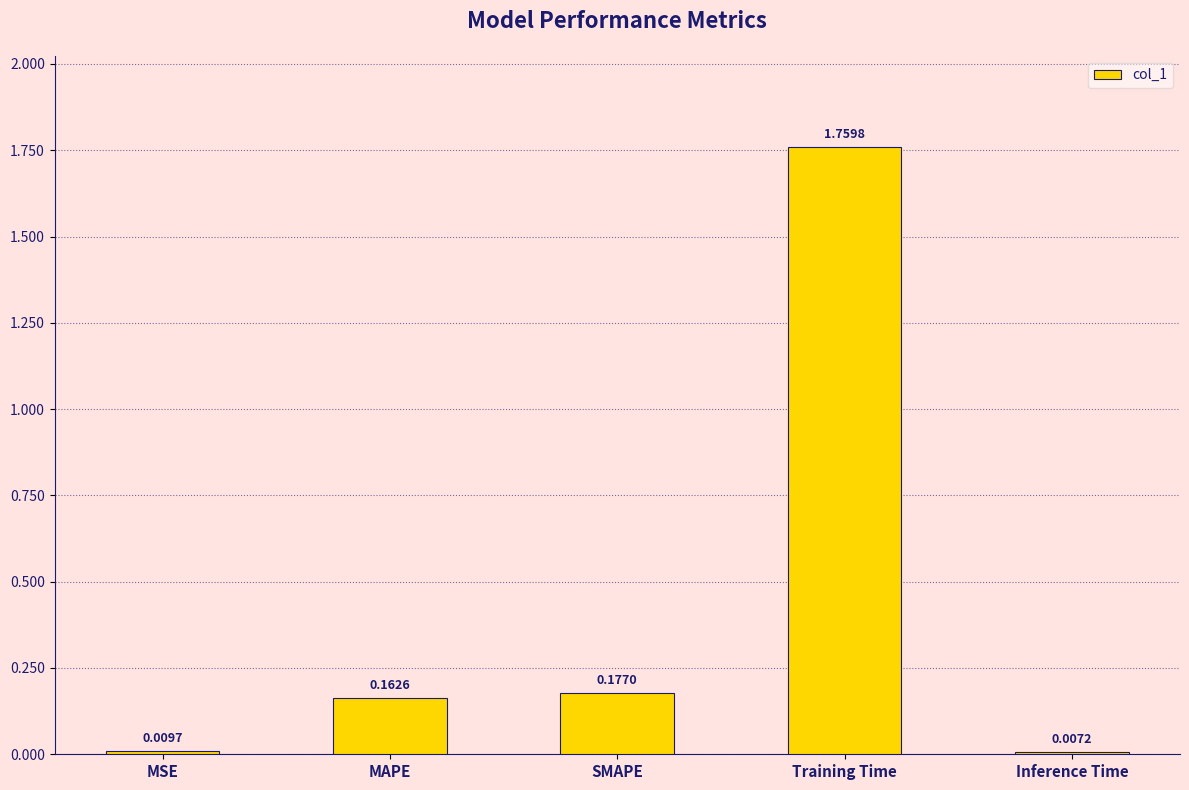

Where is the data nearest to the value 0?

Inference Time